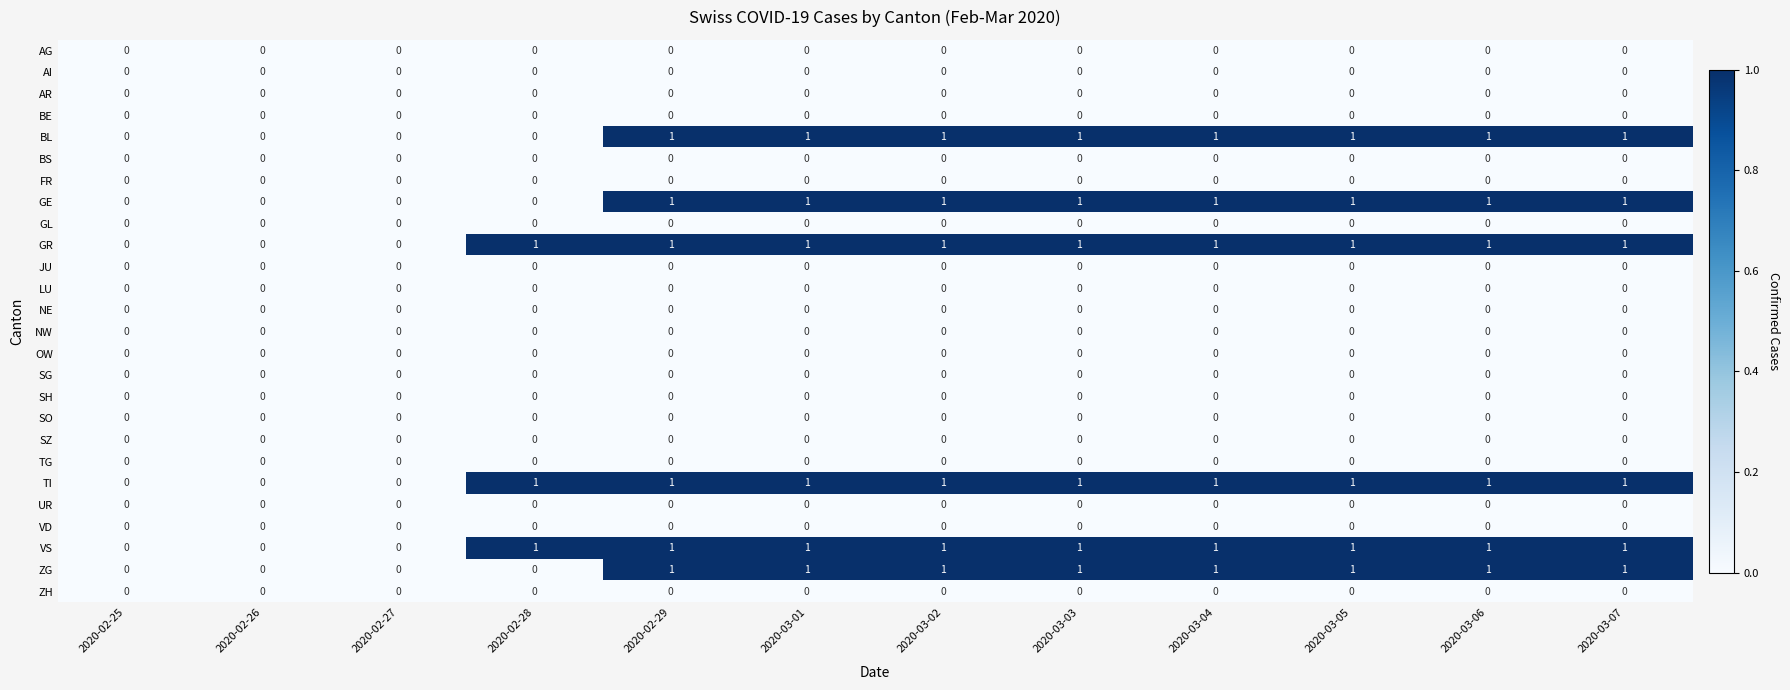

What is the total value across all series at 2020-02-29?

6